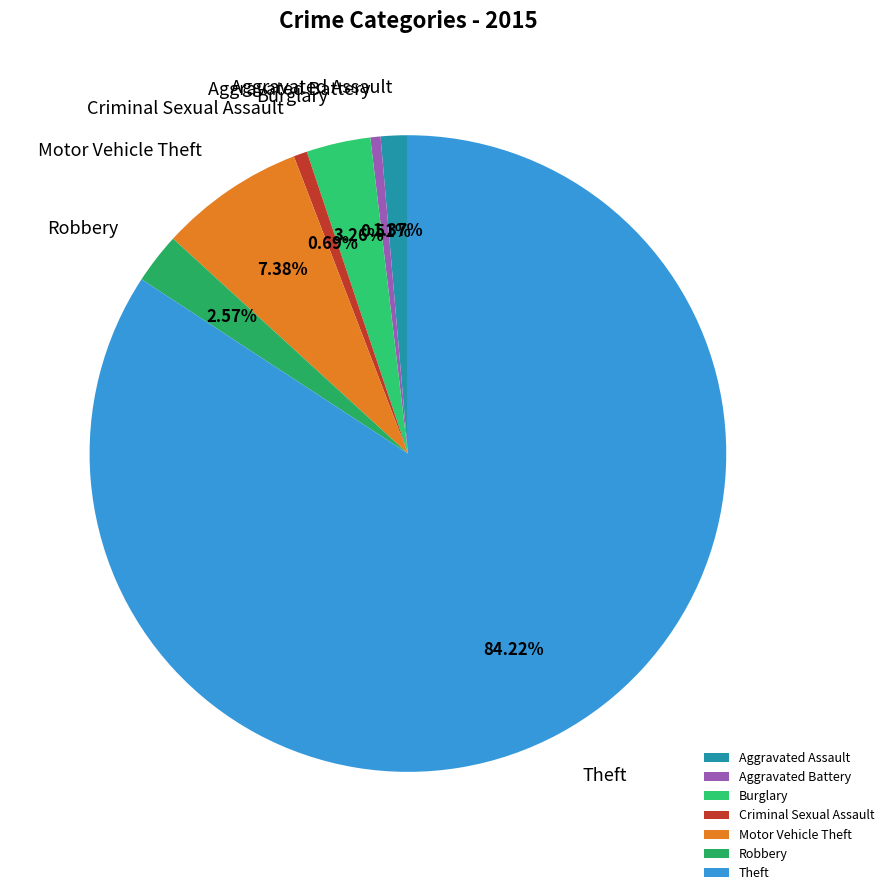

What is the largest slice in the pie chart?

Theft